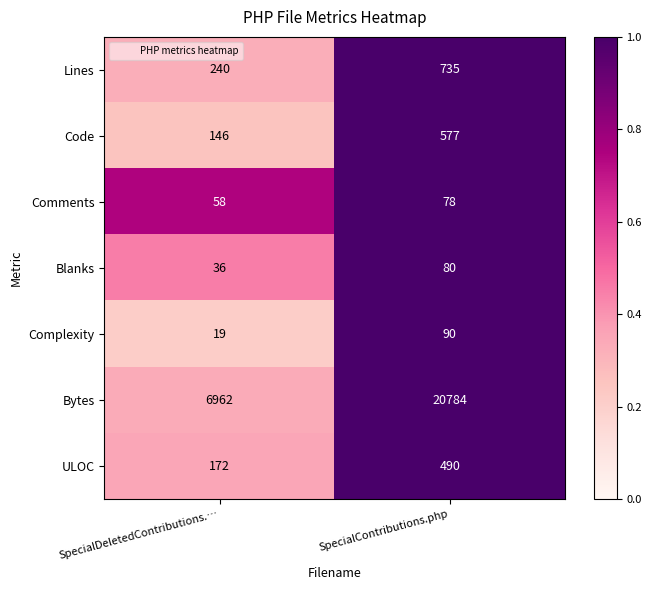

At which label does Comments reach its minimum?

SpecialDeletedContributions.…